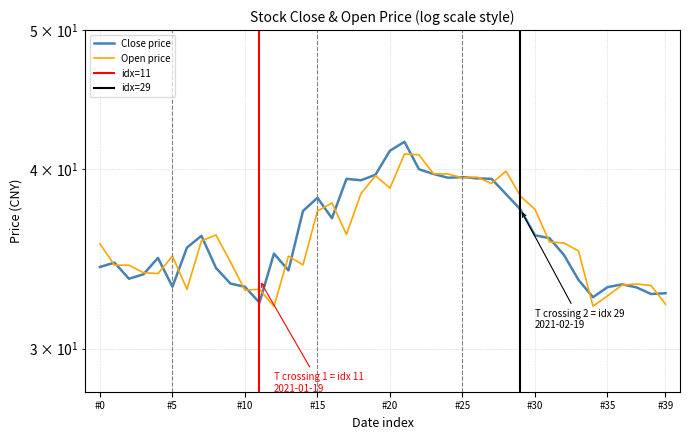

What is the difference between the maximum and second lowest values in the open series?

8.9